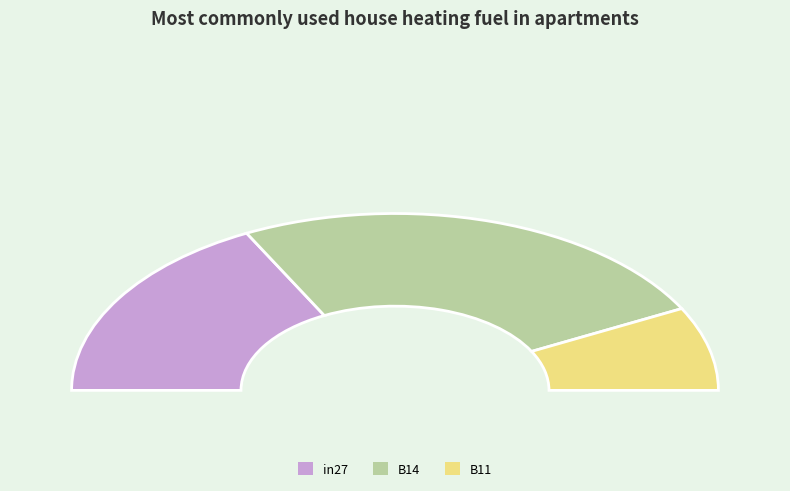

To the nearest percent, what percentage of the pie is B14?

50%